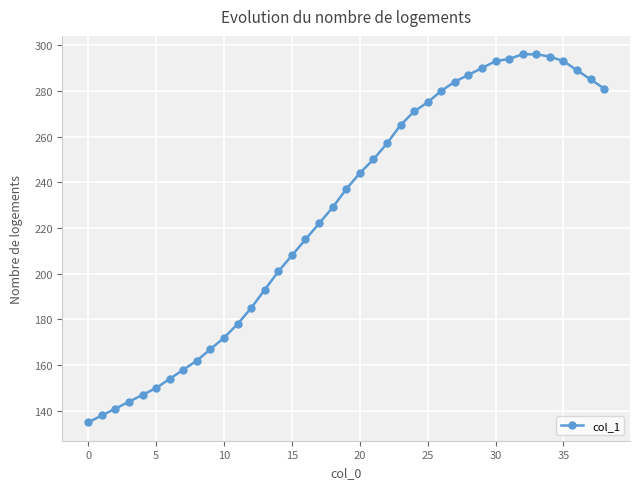

What is the value of the 28th point from the left?

284